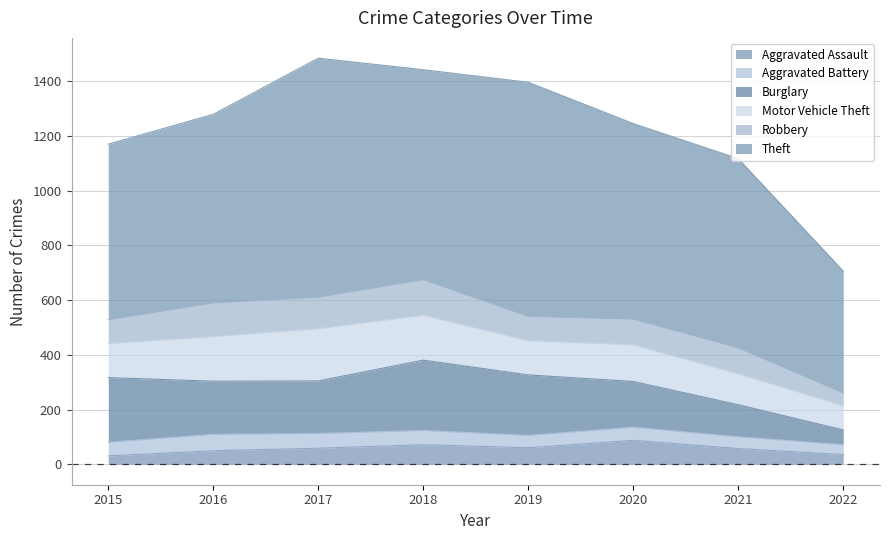

How many data points in Burglary are less than 194?

4